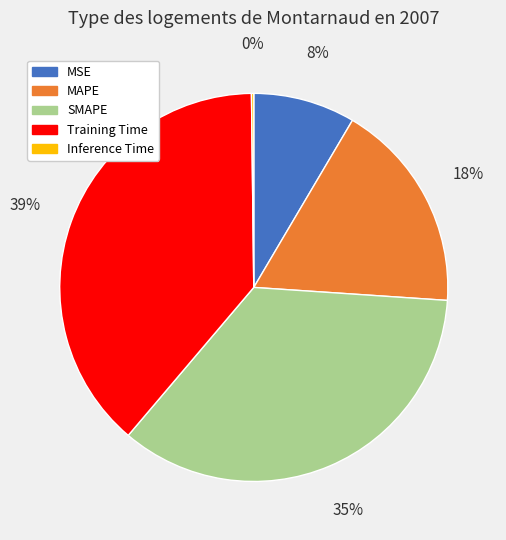

To the nearest percent, what is the average slice percentage?

20%